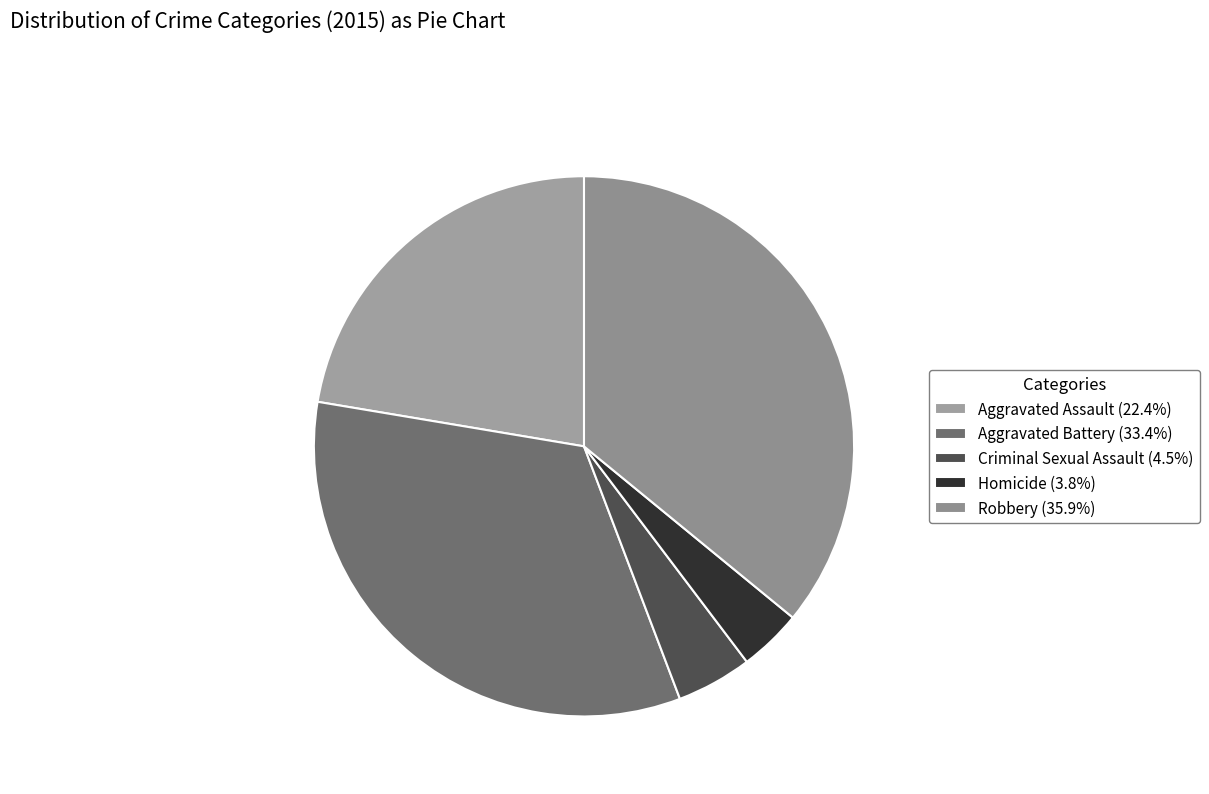

How many segments does this pie chart have?

5